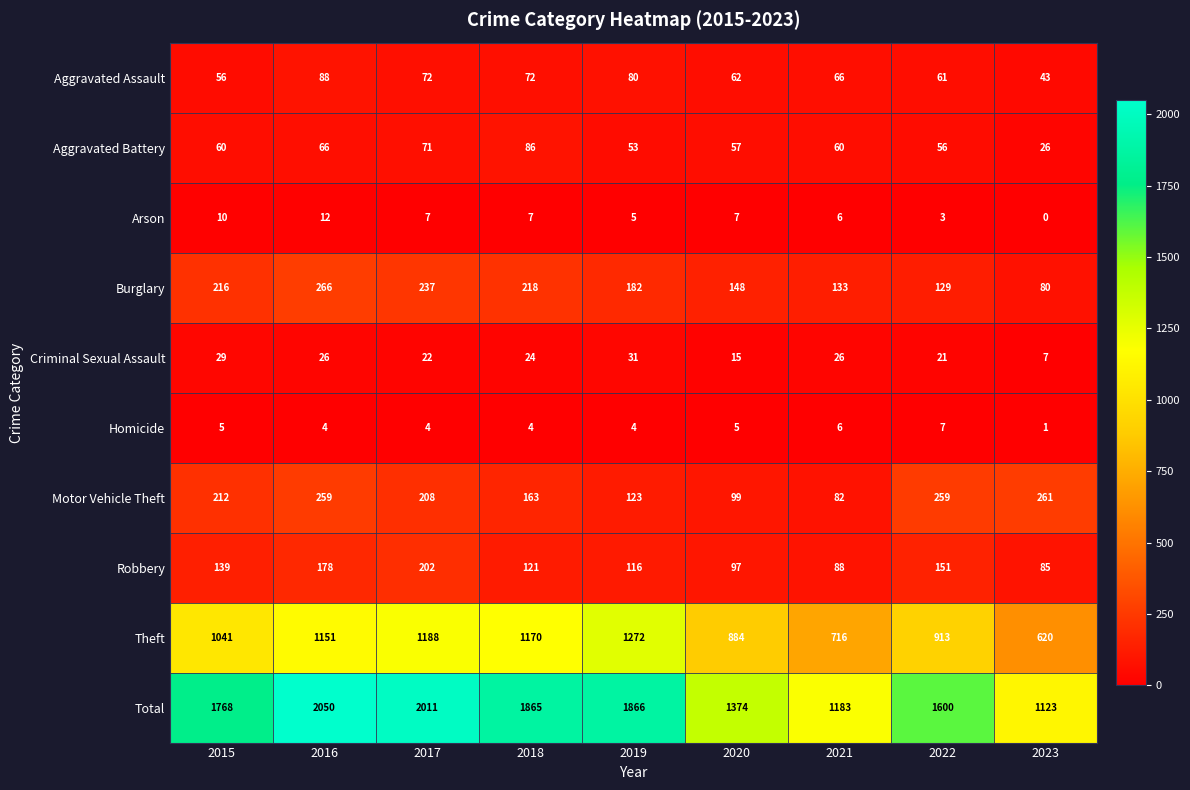

The Aggravated Battery series shows 60 at 2015. True or false?

True